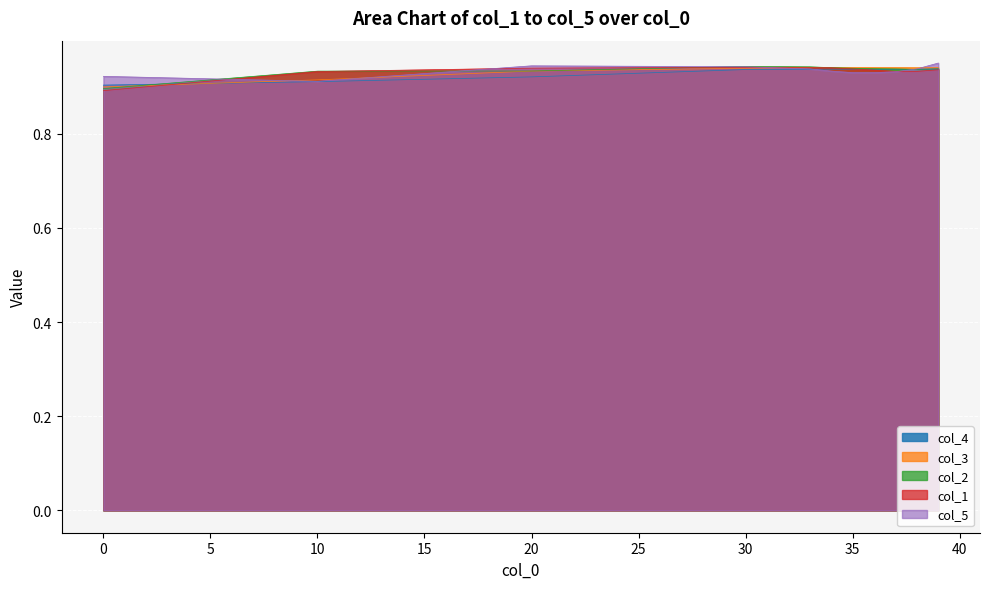

True or false: col_5 has a value of 1.5 at 10.

False